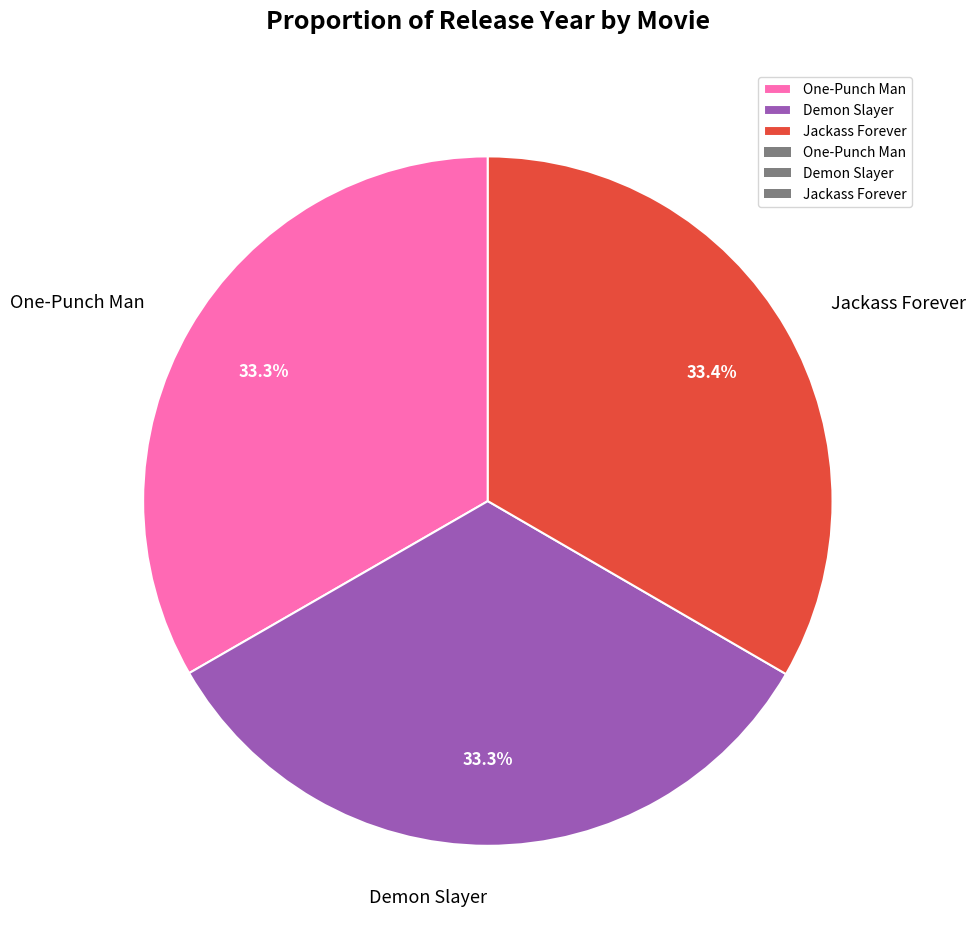

To the nearest percent, what is the combined percentage of Demon Slayer and One-Punch Man?

67%